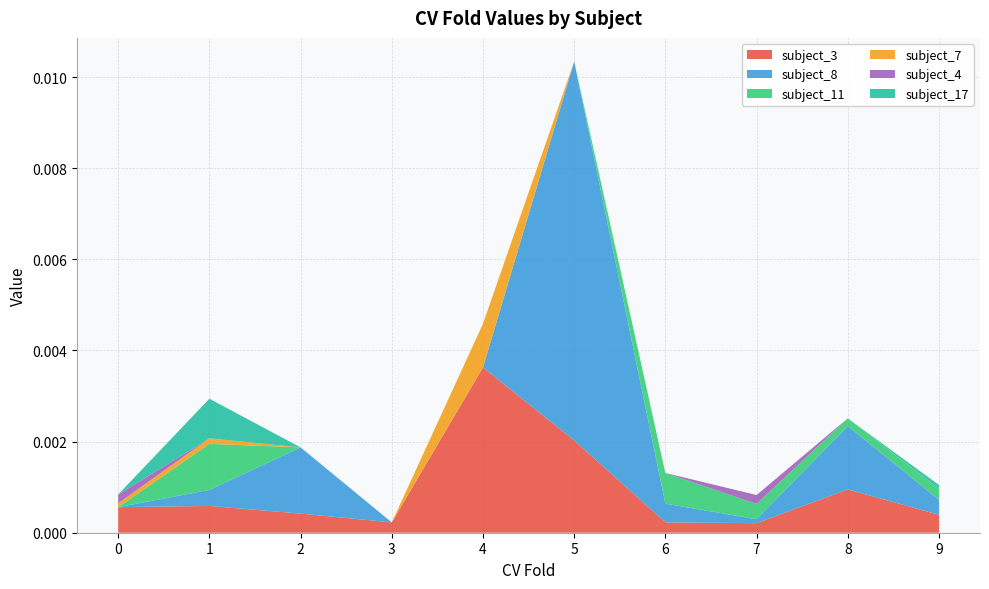

Which category has the highest value in the subject_3 series?

4